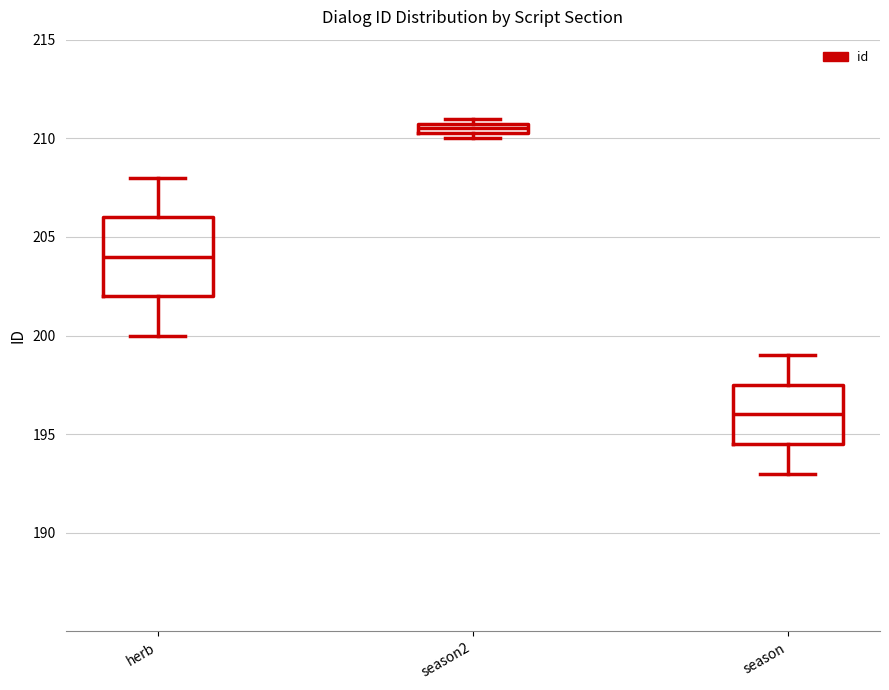

Which box has the lowest median line?

season